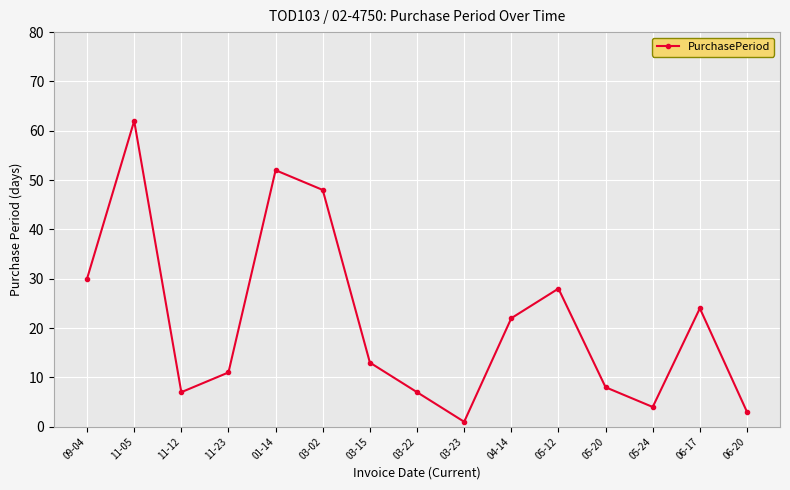

What is the label of the 1st point from the right?

06-20